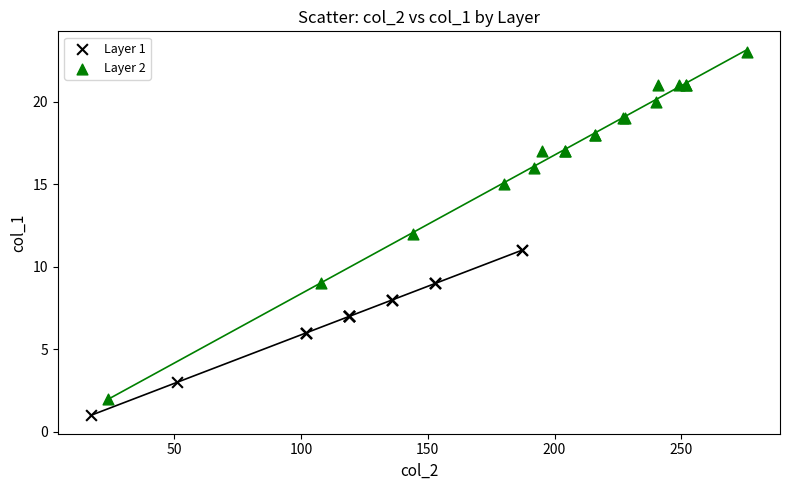

Which series contains the highest Y value?

Layer 2